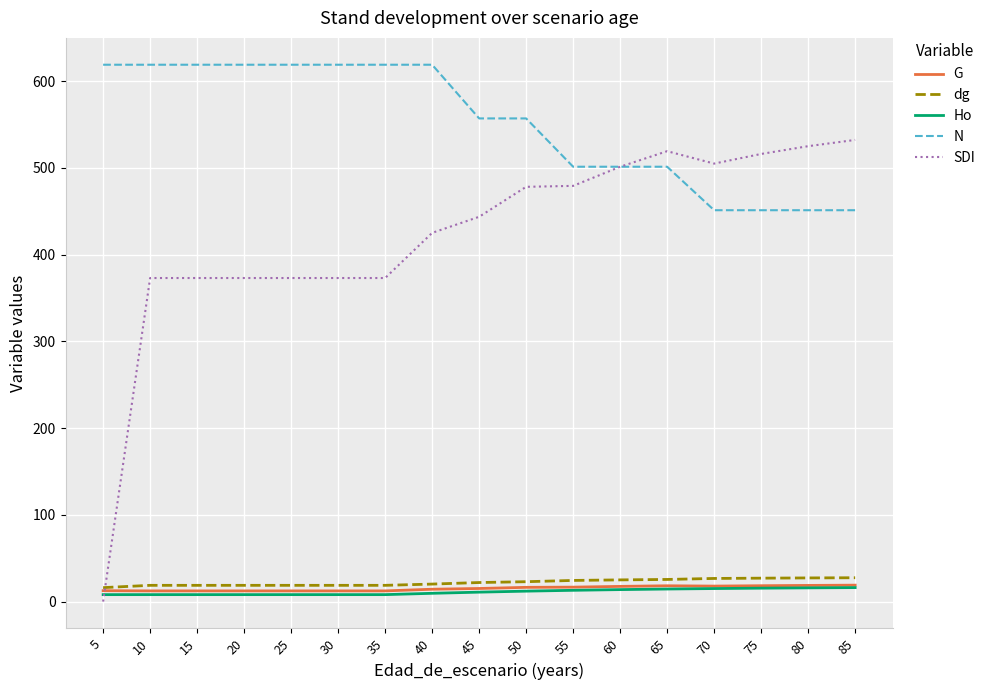

True or false: Ho and N intersect in this chart.

False